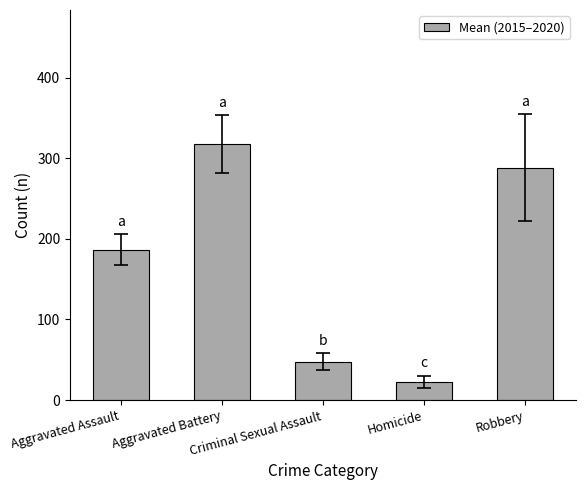

What is the label of the 4th bar from the left?

Homicide